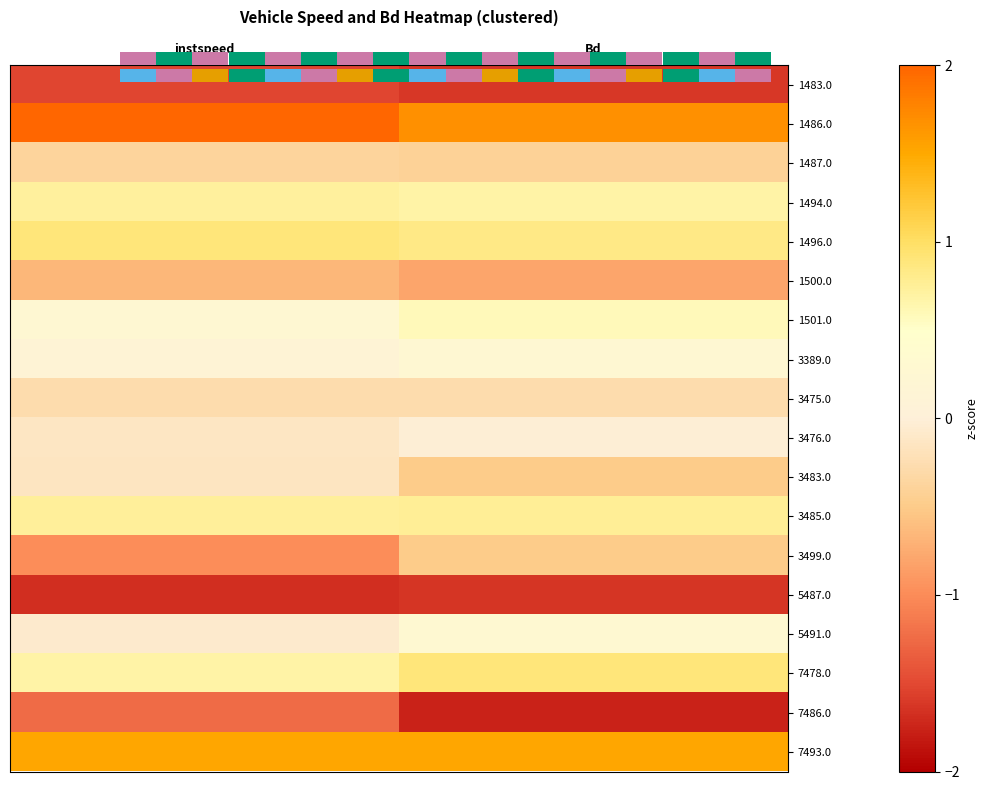

The value of 1501.0 at Bd is 0.6. True or false?

True